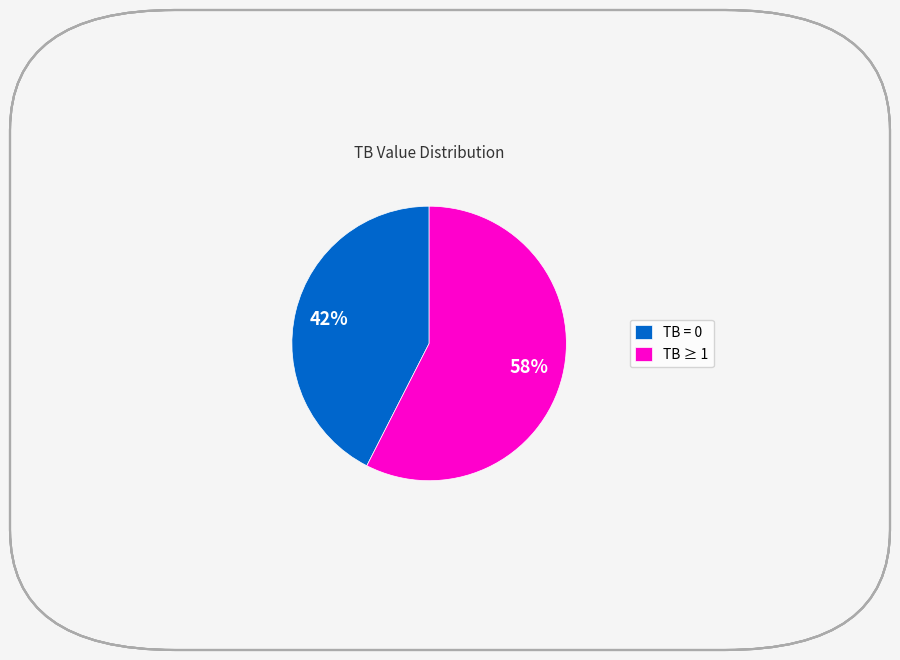

What is the ratio of the value at TB = 0 to the value at TB ≥ 1?

0.7